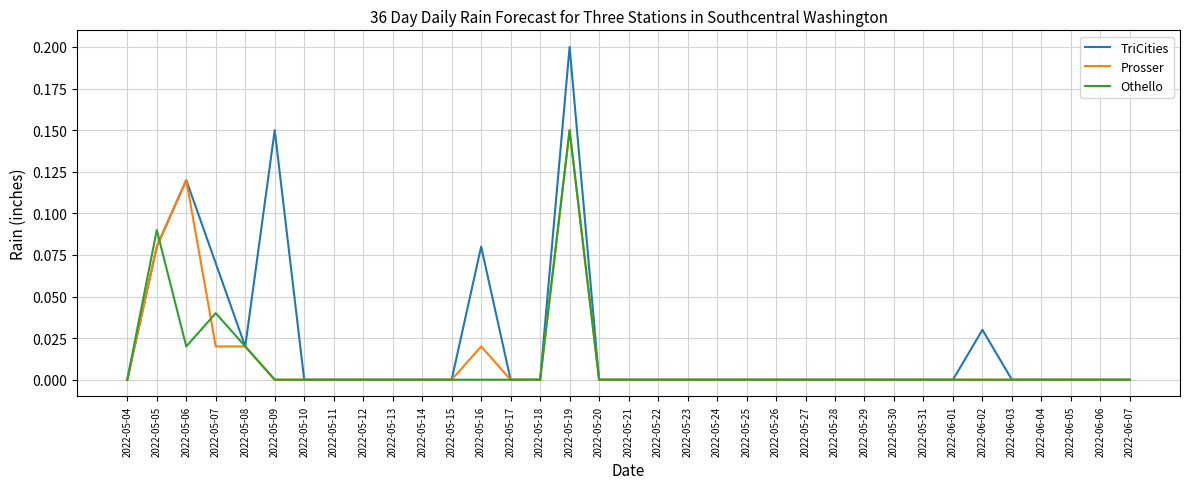

At which category is the sum across all series the highest?

2022-05-19